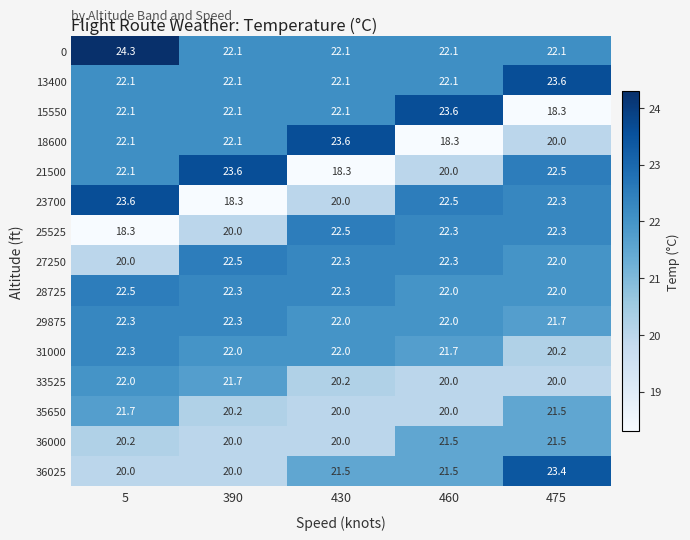

What is the minimum value for 33525?

20.0